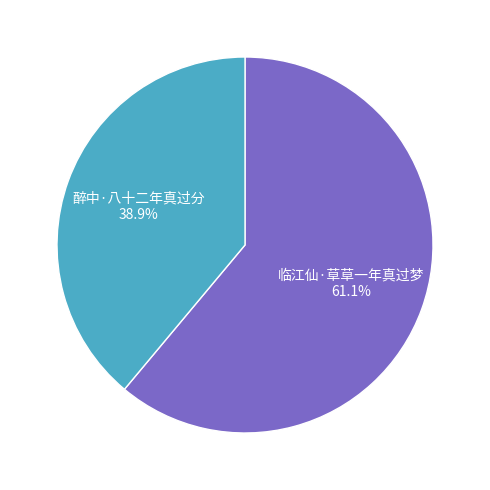

Is there a majority slice in this chart?

Yes